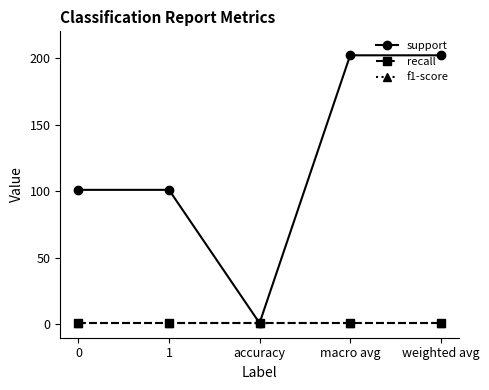

Between 0 and macro avg, which series saw the biggest shift?

support